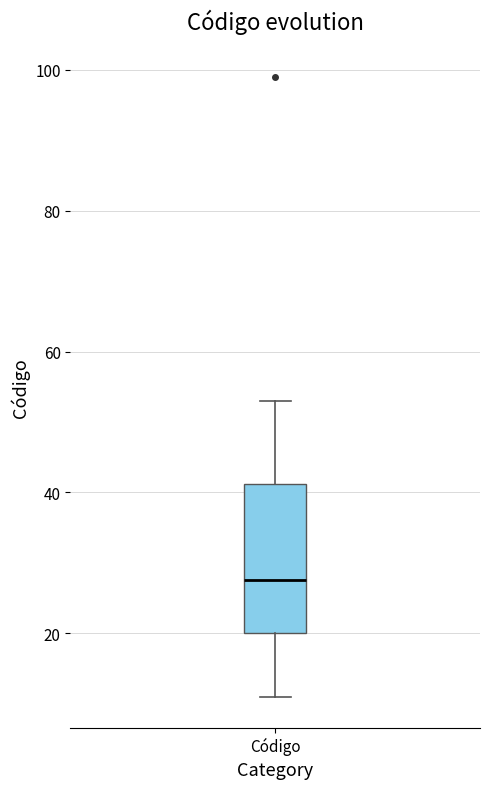

Transcribe this box plot: give where the median line is, the range the box spans, and where the two whiskers end, as read against the y-axis. The values are not printed on the chart, so give them approximately, as read against the axis.

median 28, box 20 to 42, whiskers 12 to 54